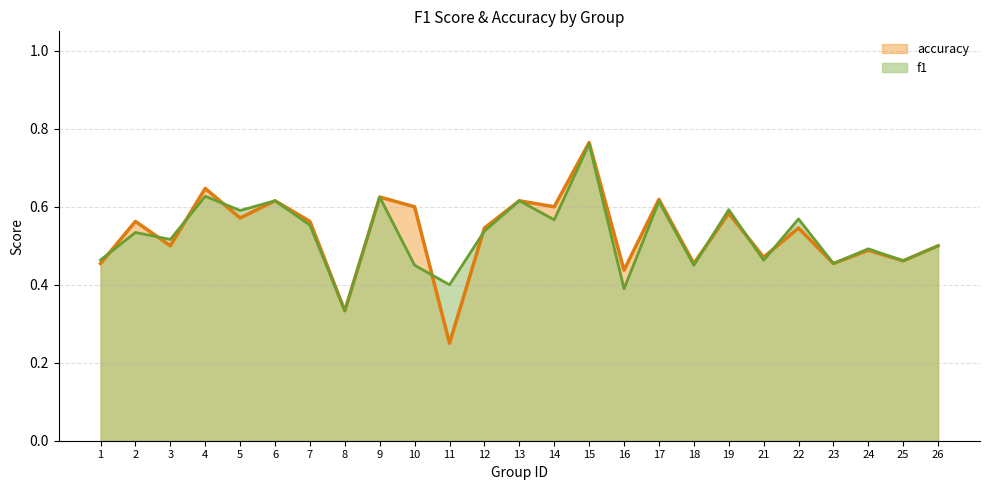

What value does the f1 series have at 13?

0.6